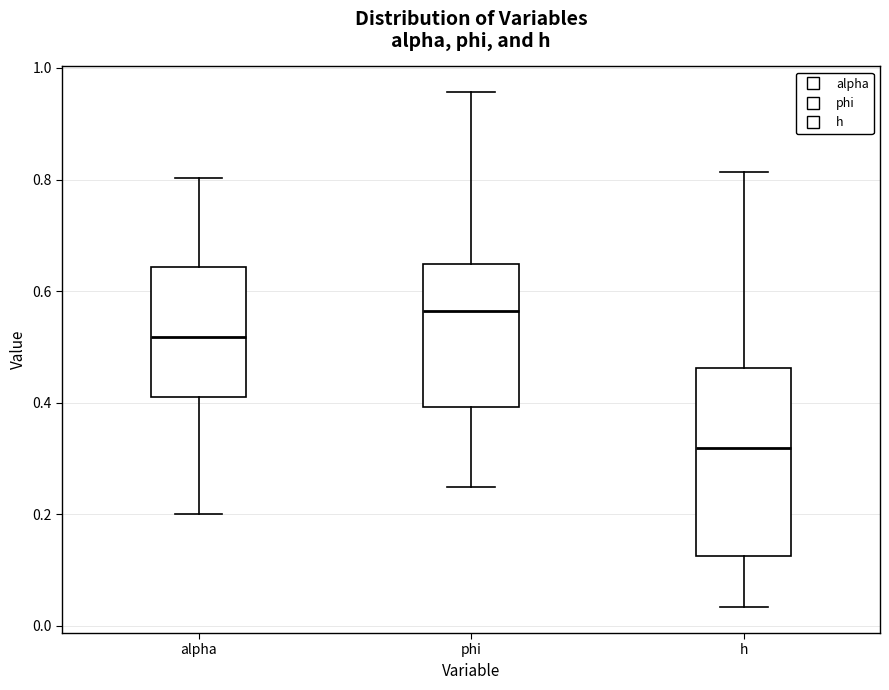

Which box has the highest median line?

phi